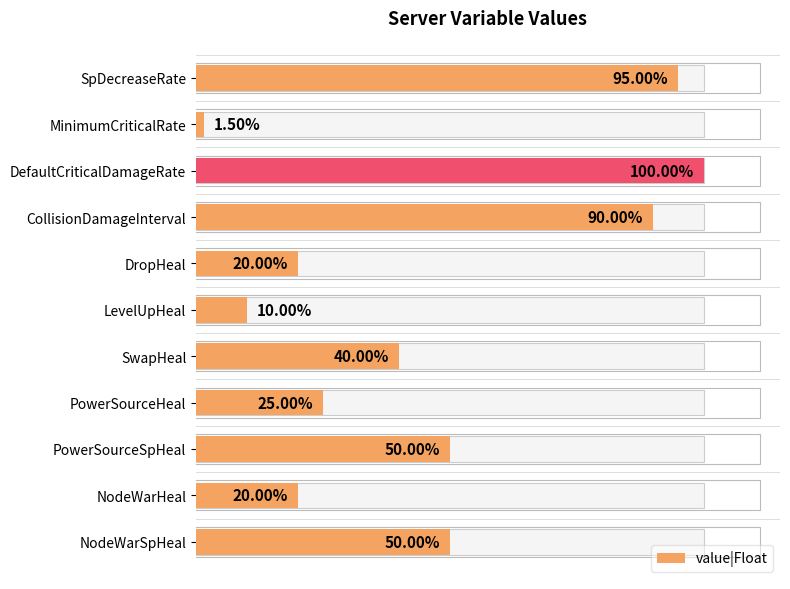

The chart shows a value of 0.7 at NodeWarSpHeal. True or false?

False